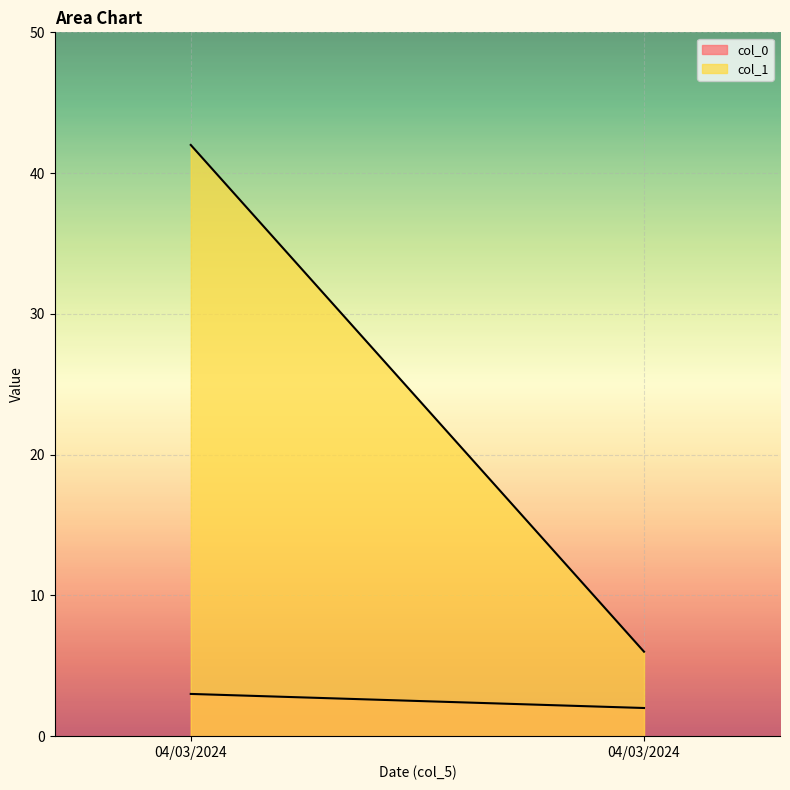

Is it true that col_1 equals 20 at 04/03/2024?

False